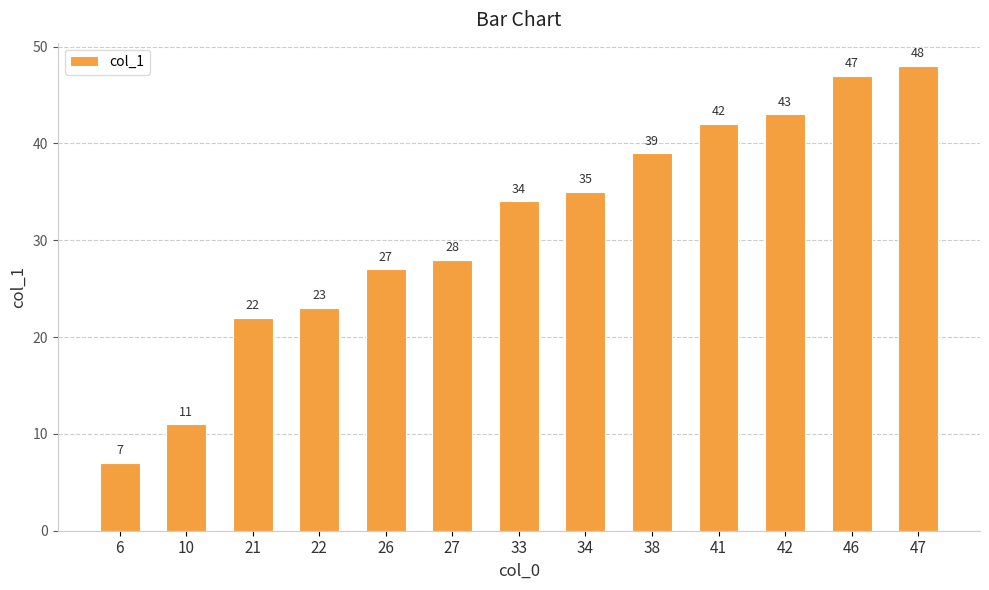

Where is the data nearest to the value 27?

26